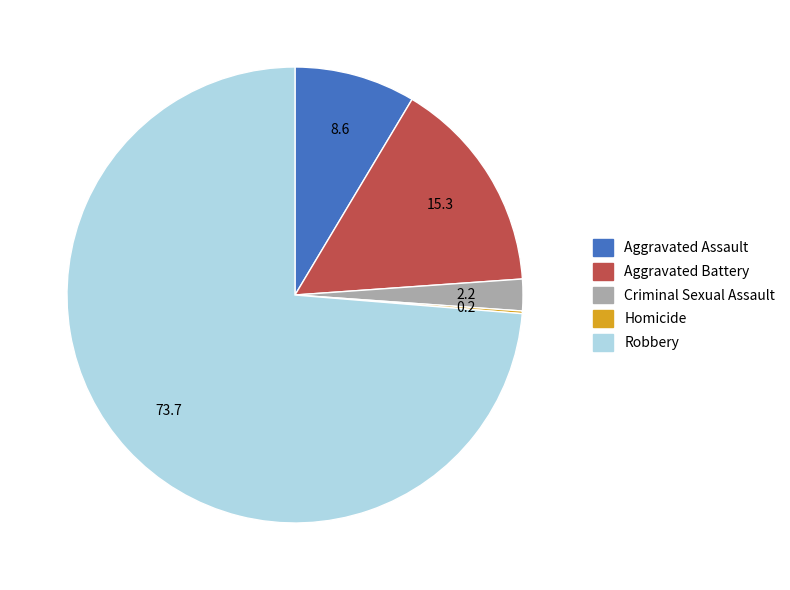

Does Aggravated Battery represent more than half of the total?

No